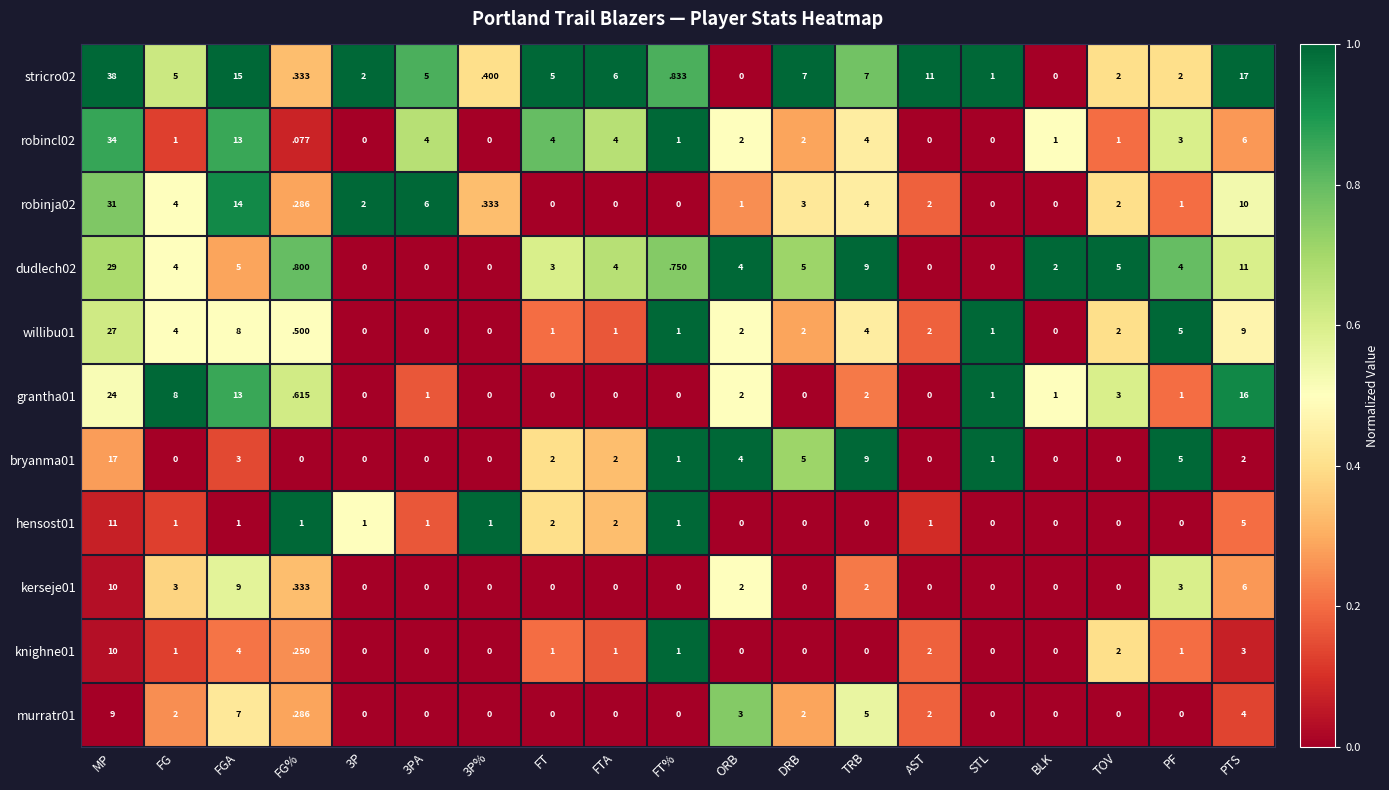

The hensost01 series shows 0.5 at 3PA. True or false?

False